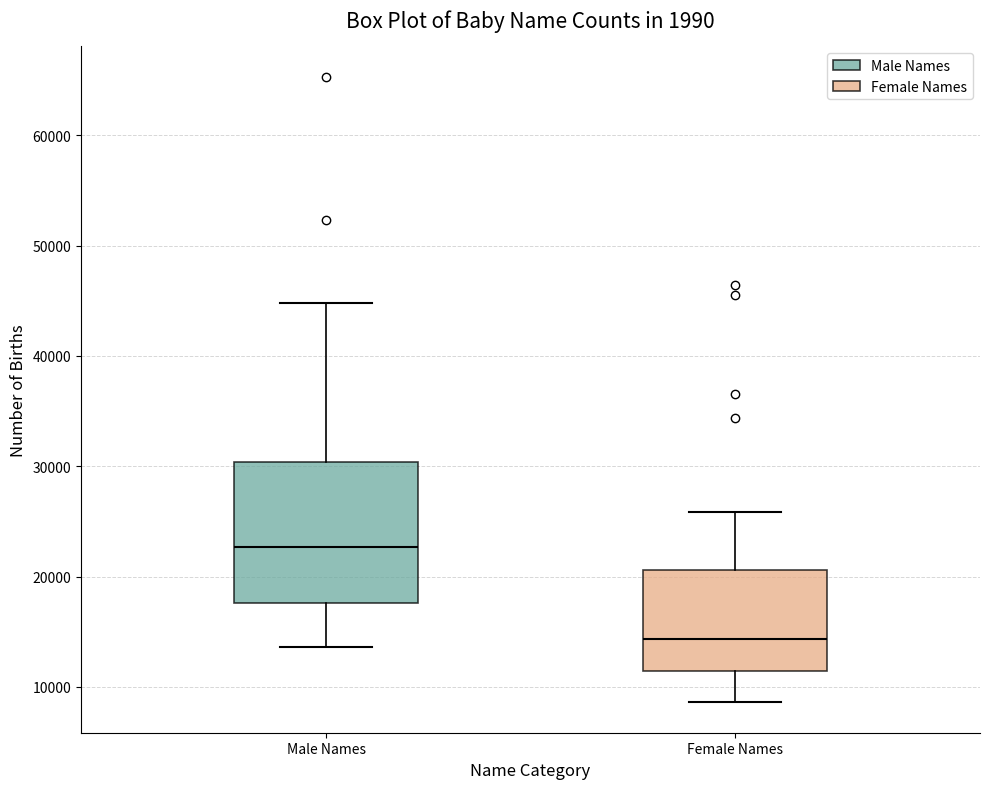

Which box is the tallest, from its lower edge to its upper edge?

Male Names